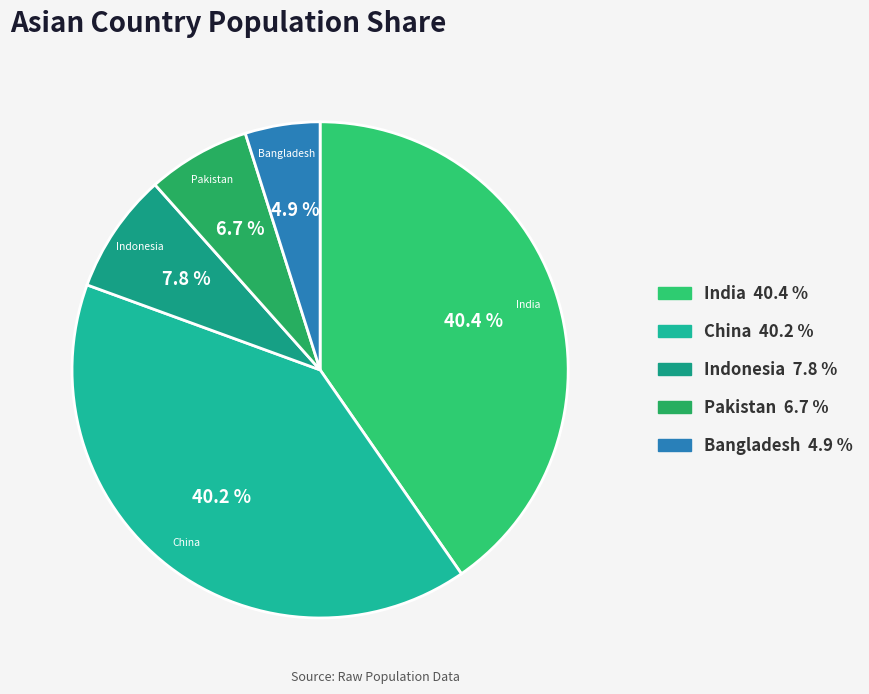

Which slice is the smallest?

Bangladesh